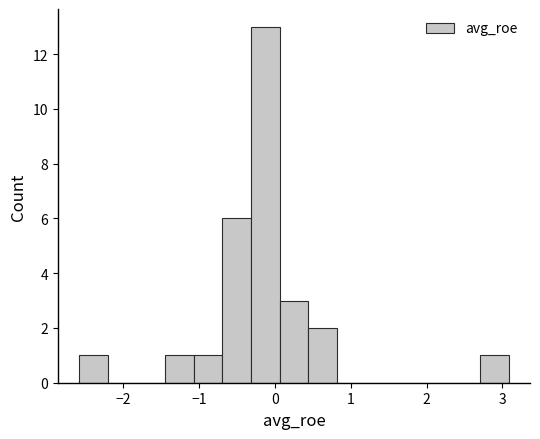

Read against the x-axis, roughly where is the centre of the tallest bar?

-0.1